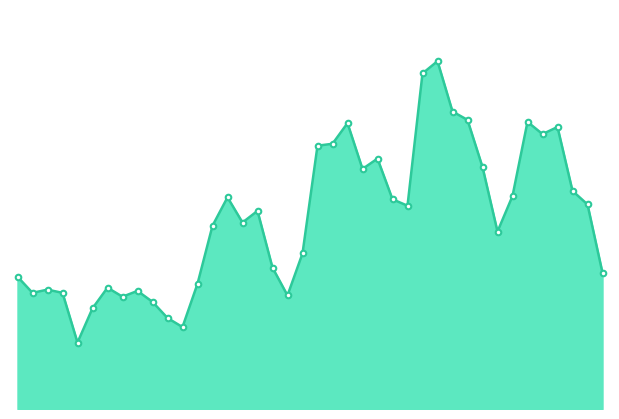

Reading left to right, extract all data points from this chart.

2022-07-23=211	2022-07-22=317	2022-07-21=338	2022-07-20=437	2022-07-19=426	2022-07-18=445	2022-07-17=330	2022-07-16=275	2022-07-15=375	2022-07-14=448	2022-07-13=461	2022-07-12=539	2022-07-11=520	2022-07-10=315	2022-07-09=325	2022-07-08=388	2022-07-07=372	2022-07-06=443	2022-07-05=411	2022-07-04=408	2022-07-03=241	2022-07-02=176	2022-07-01=219	2022-06-30=307	2022-06-29=289	2022-06-28=328	2022-06-27=284	2022-06-26=194	2022-06-25=127	2022-06-24=141	2022-06-23=166	2022-06-22=183	2022-06-21=174	2022-06-20=188	2022-06-19=156	2022-06-18=103	2022-06-17=180	2022-06-16=185	2022-06-15=180	2022-06-14=205